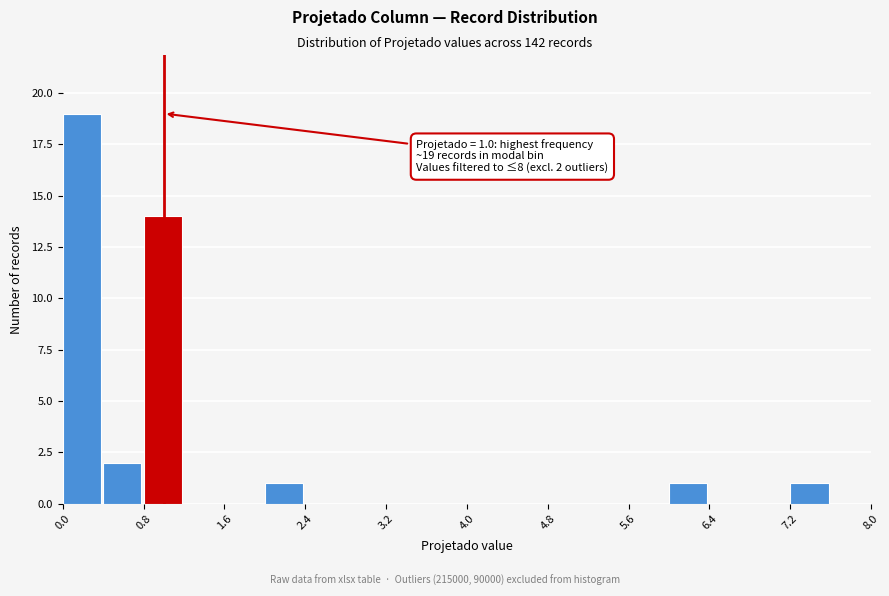

Over which range of the x-axis is the bar tallest?

0.0 to 0.4